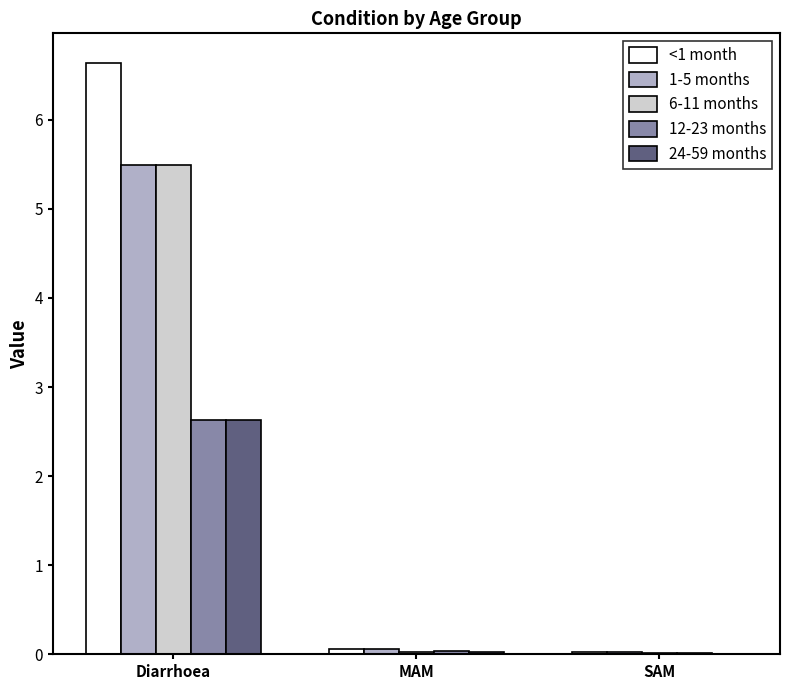

What are all the series names shown in the legend?

<1 month, 1-5 months, 6-11 months, 12-23 months, 24-59 months